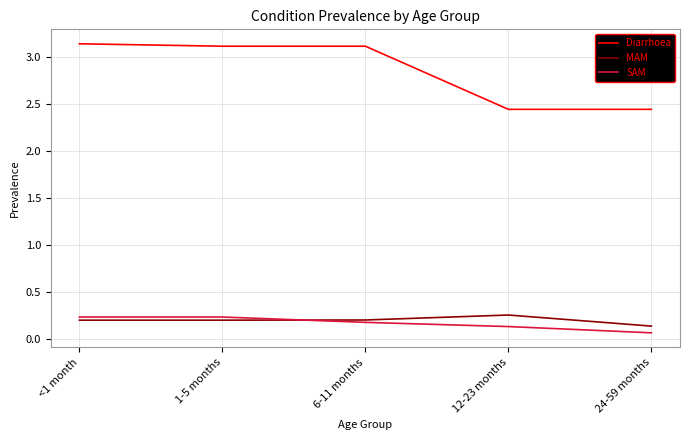

Which category has the highest value in the MAM series?

12-23 months